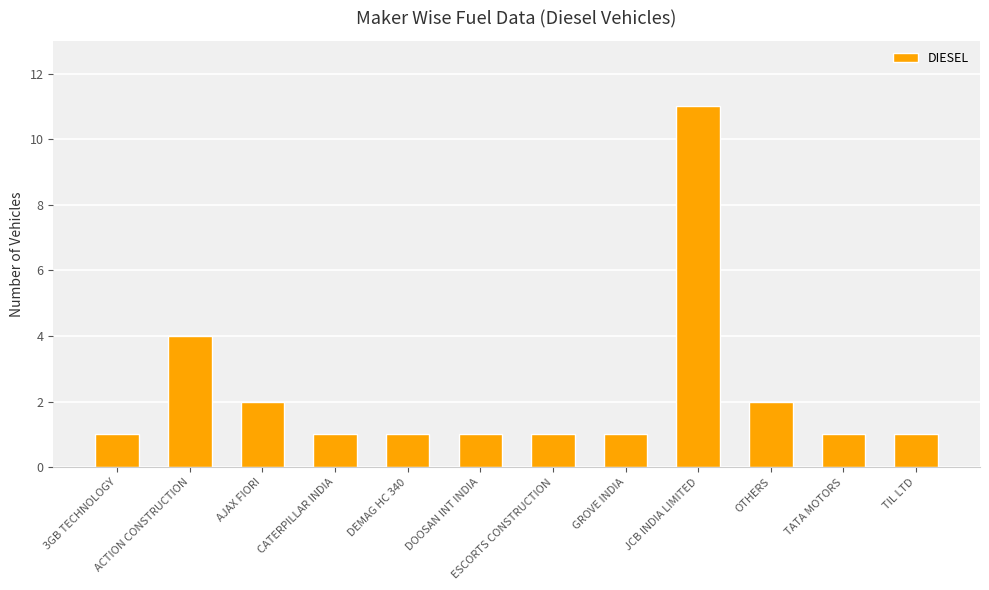

The chart shows a value of 2 at AJAX FIORI. True or false?

True